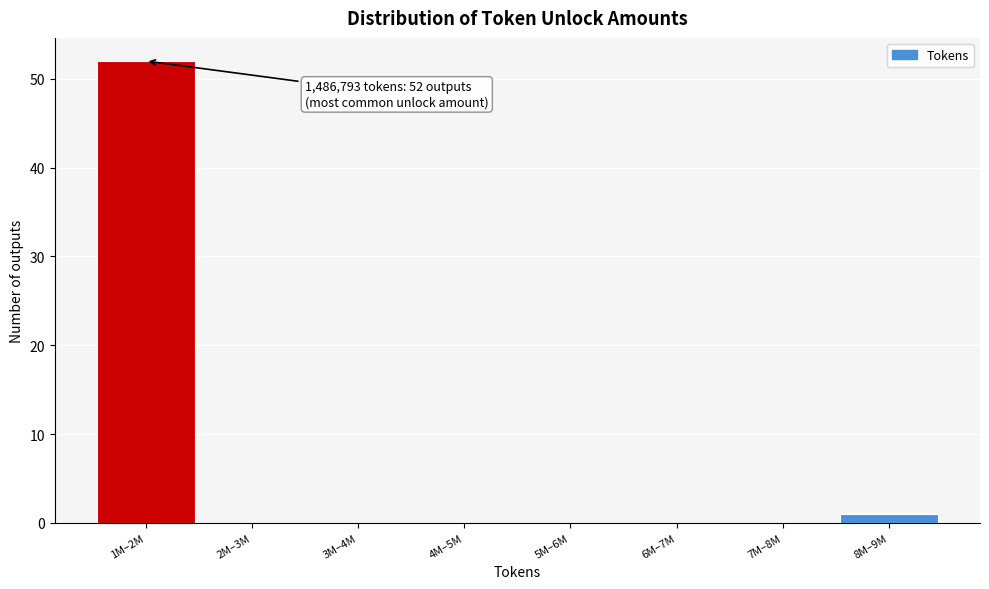

Reading right to left, extract all data points from this chart.

8M–9M=1	7M–8M=0	6M–7M=0	5M–6M=0	4M–5M=0	3M–4M=0	2M–3M=0	1M–2M=52